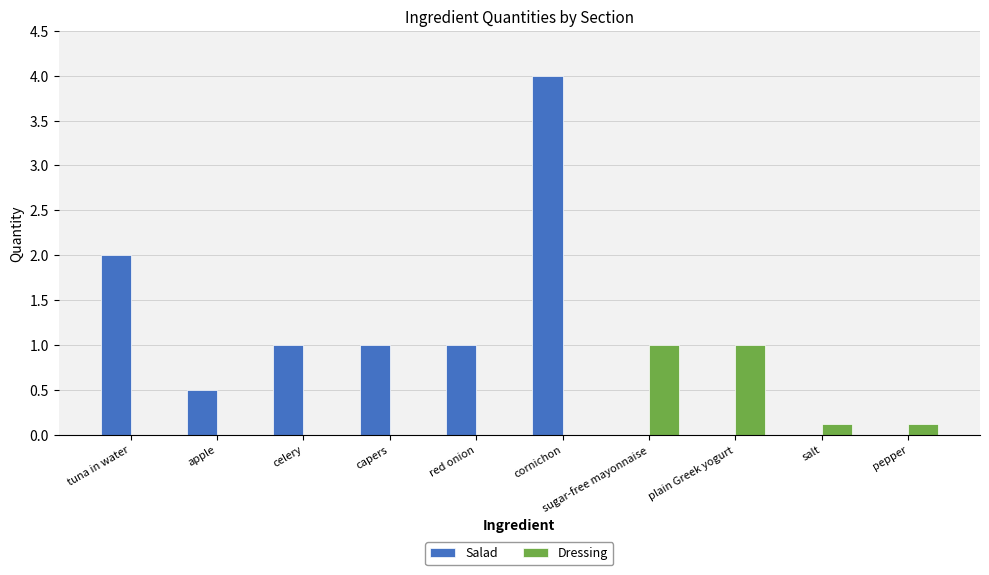

What is the average value of the Dressing series?

0.2